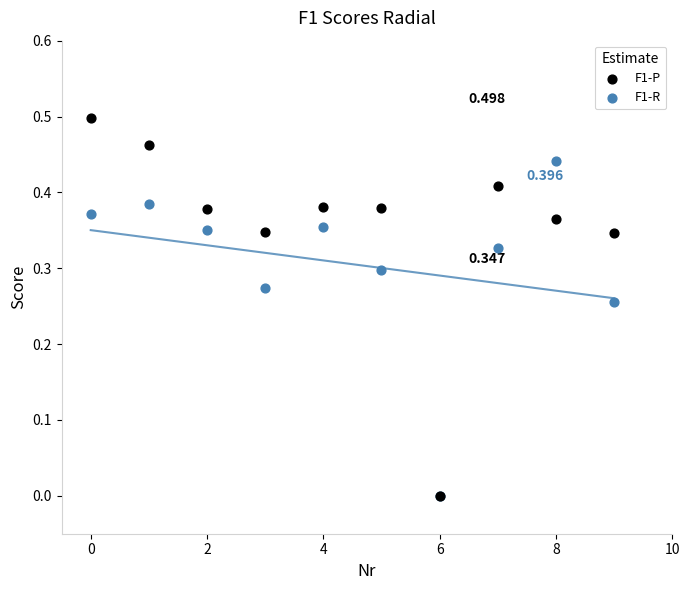

Which series has the largest Y range (max minus min)?

F1-P